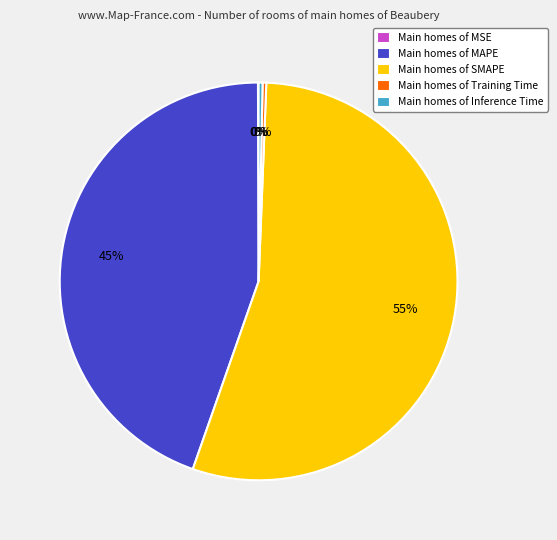

Which slice is the largest?

Main homes of SMAPE